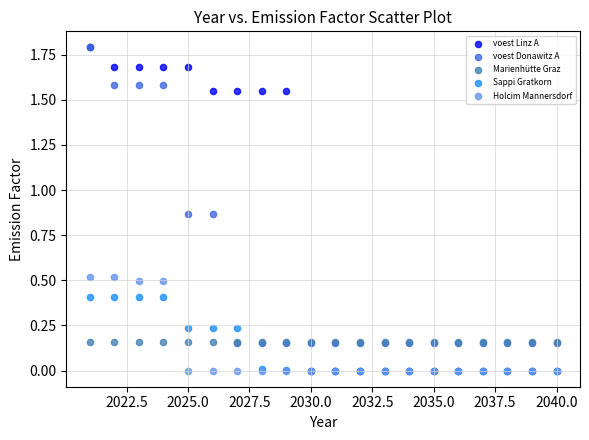

What are all the series names shown in the legend?

voest Linz A, voest Donawitz A, Marienhütte Graz, Sappi Gratkorn, Holcim Mannersdorf